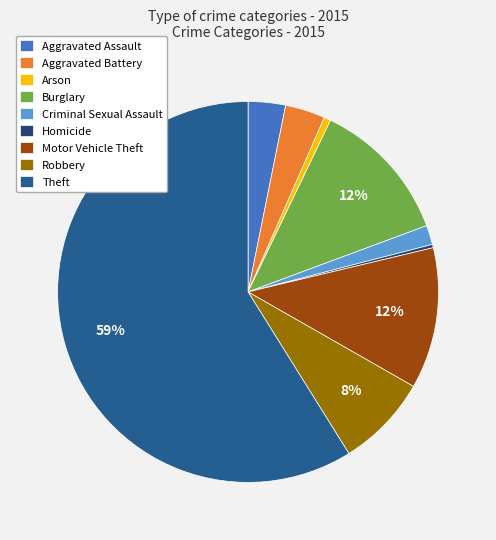

Is the sum of Robbery and Motor Vehicle Theft greater than half?

No